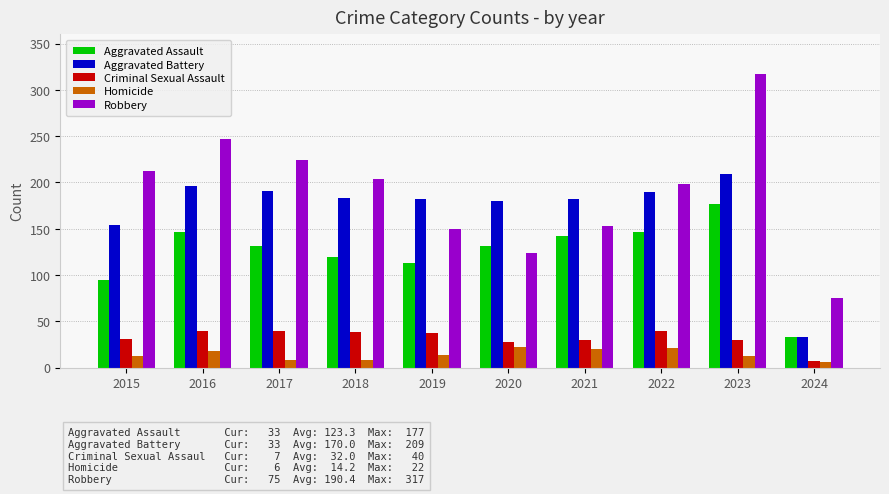

What is the sum of all Aggravated Battery values?

1700